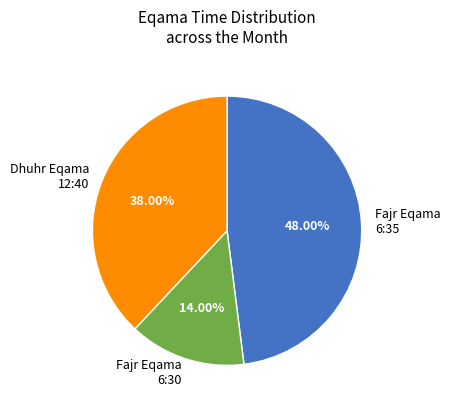

To the nearest percent, what is the difference between the largest and smallest slice percentages?

34%